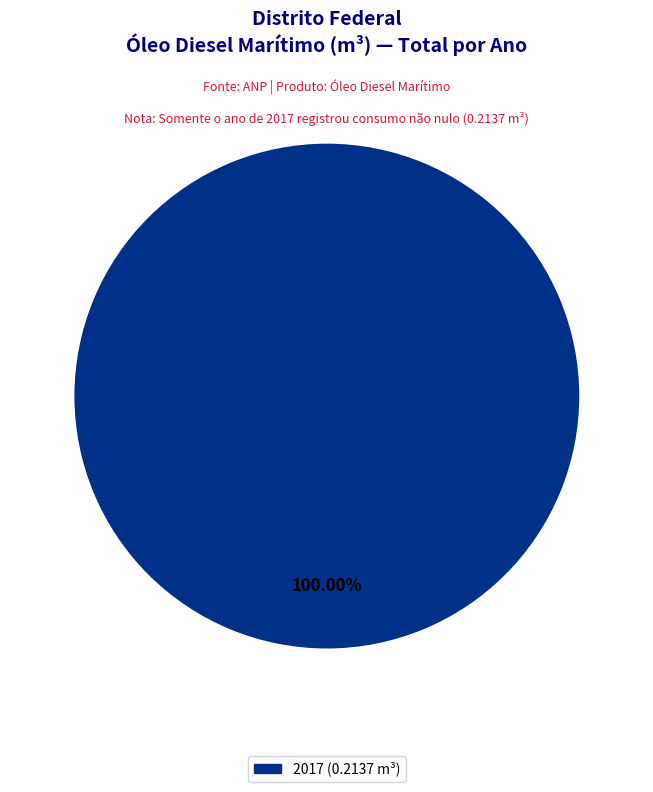

Does any single category account for the majority?

Yes